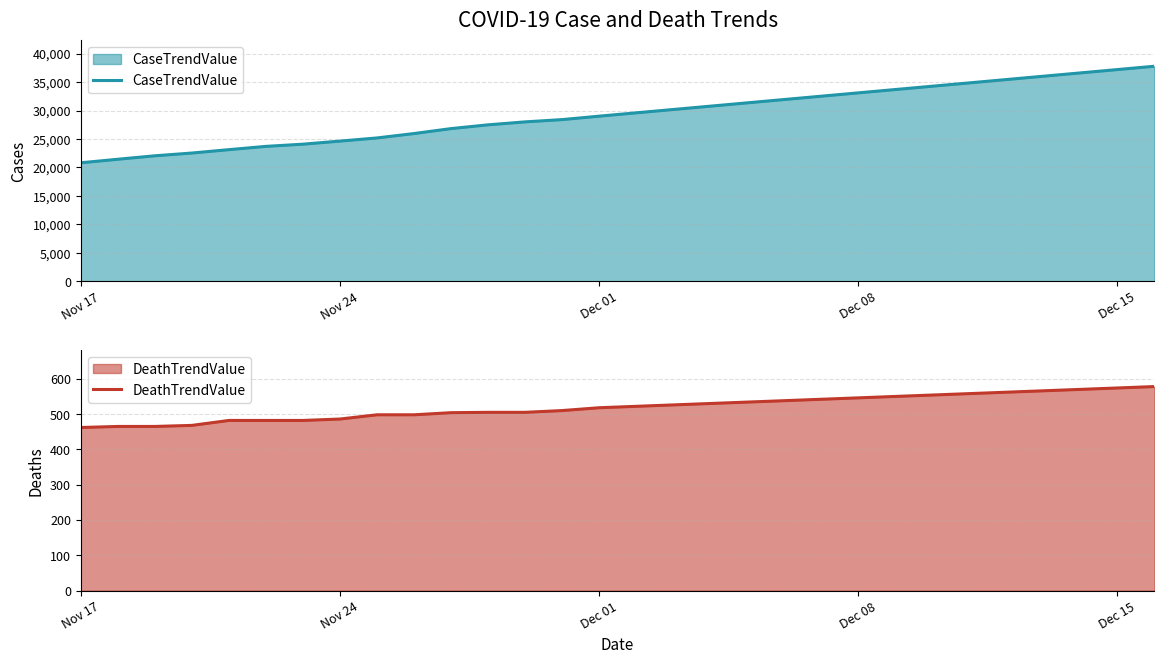

True or false: DeathTrendValue has a value of 129 at Nov 17.

False